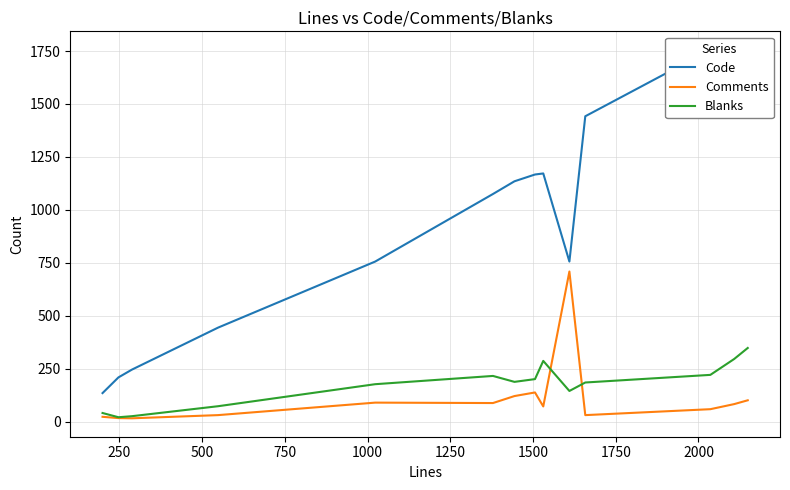

How many interior local peaks does the Blanks series have?

2